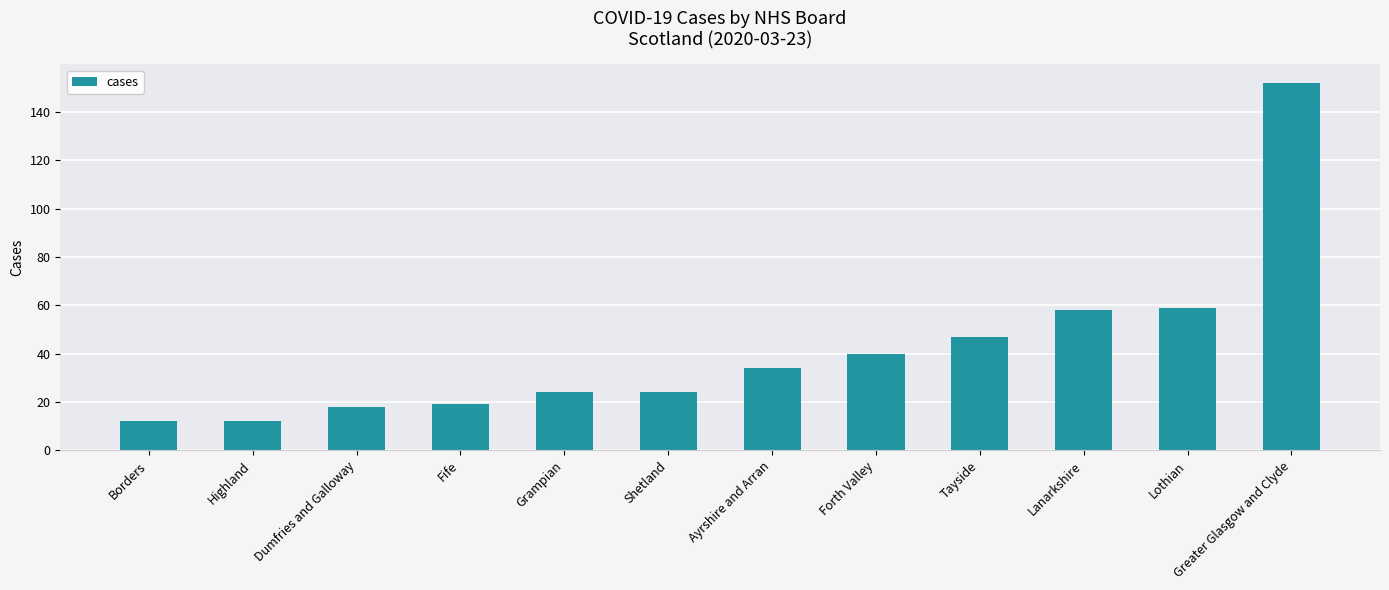

Which category has the highest value across all series?

Greater Glasgow and Clyde